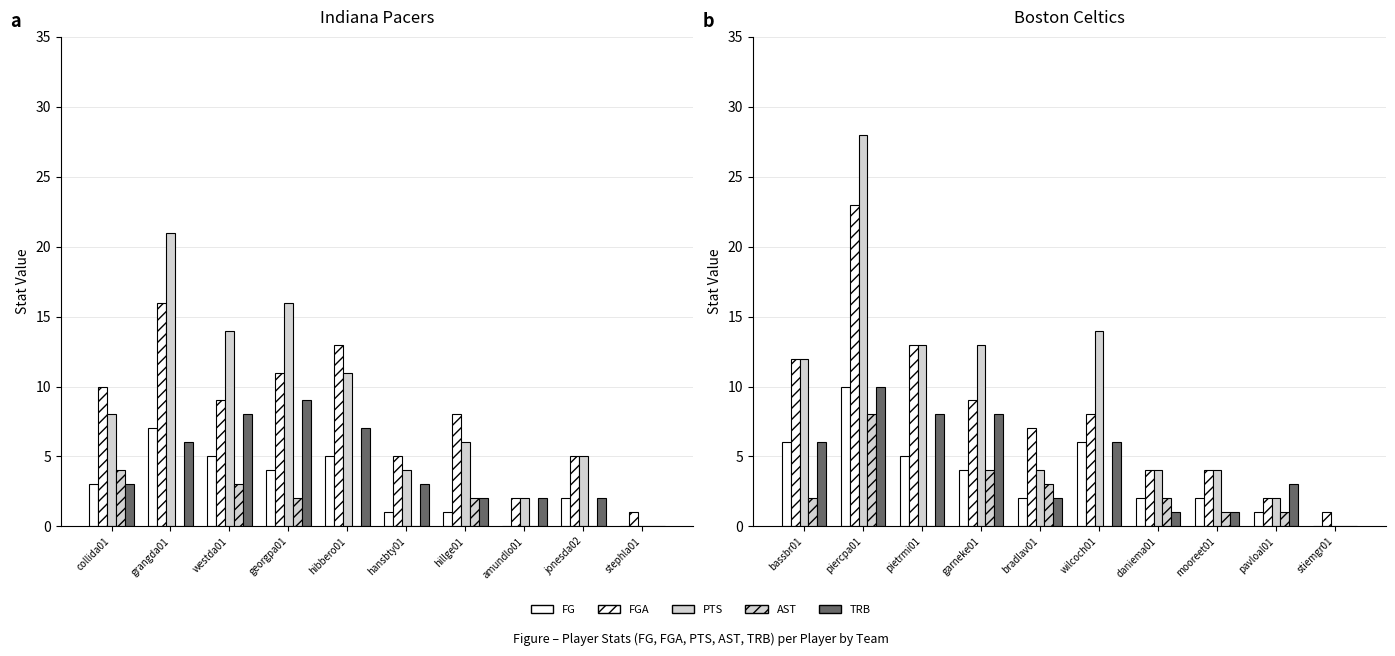

How many data points does each series have?

10